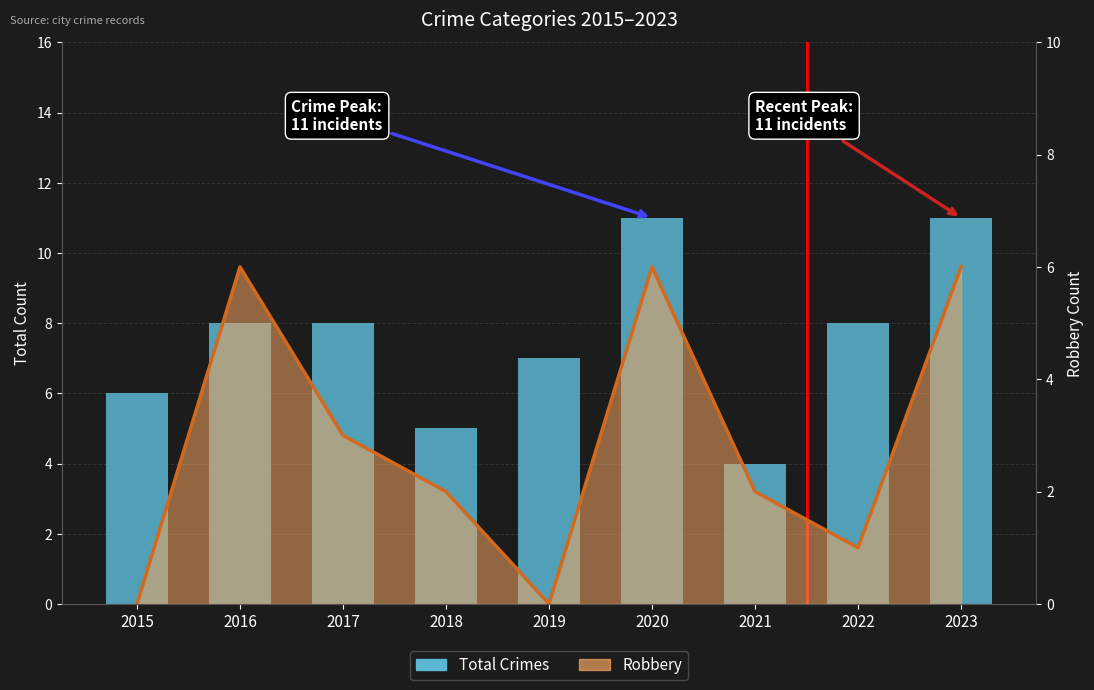

Which has a higher value, 2016 or 2018?

2016